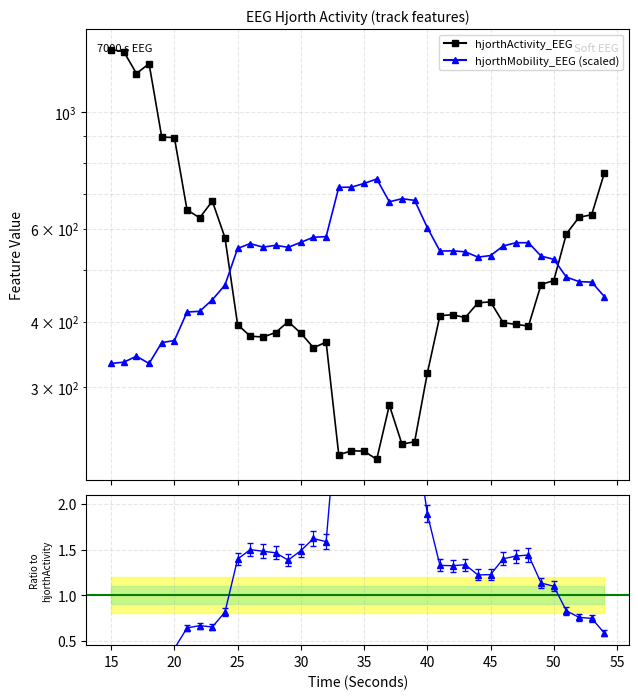

The value of hjorthMobility_EEG (scaled) at 25 is 464.8. True or false?

False